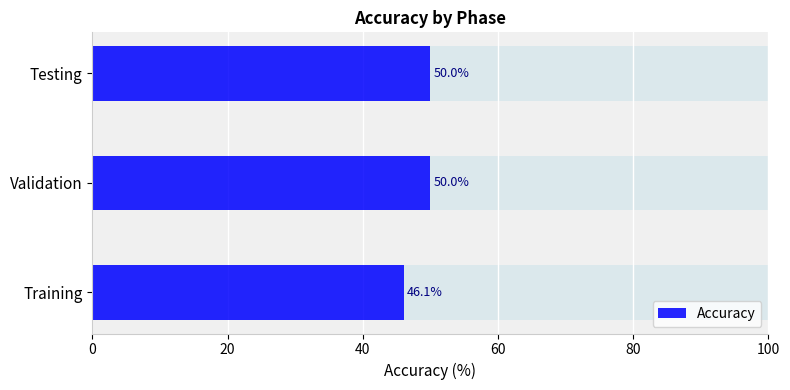

Is it true that the value at Testing is 69.7?

False